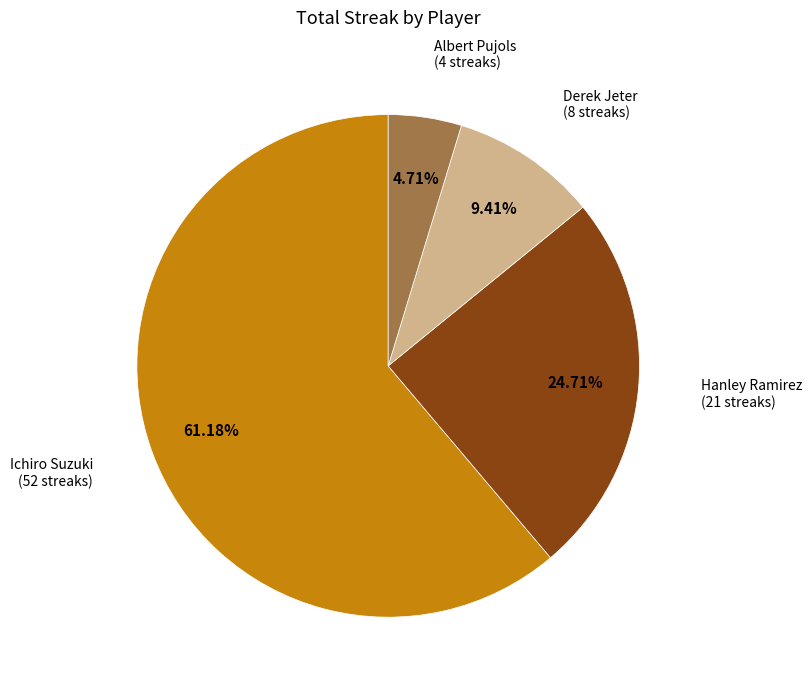

What is the ratio of the value at Derek Jeter to the value at Hanley Ramirez?

0.4